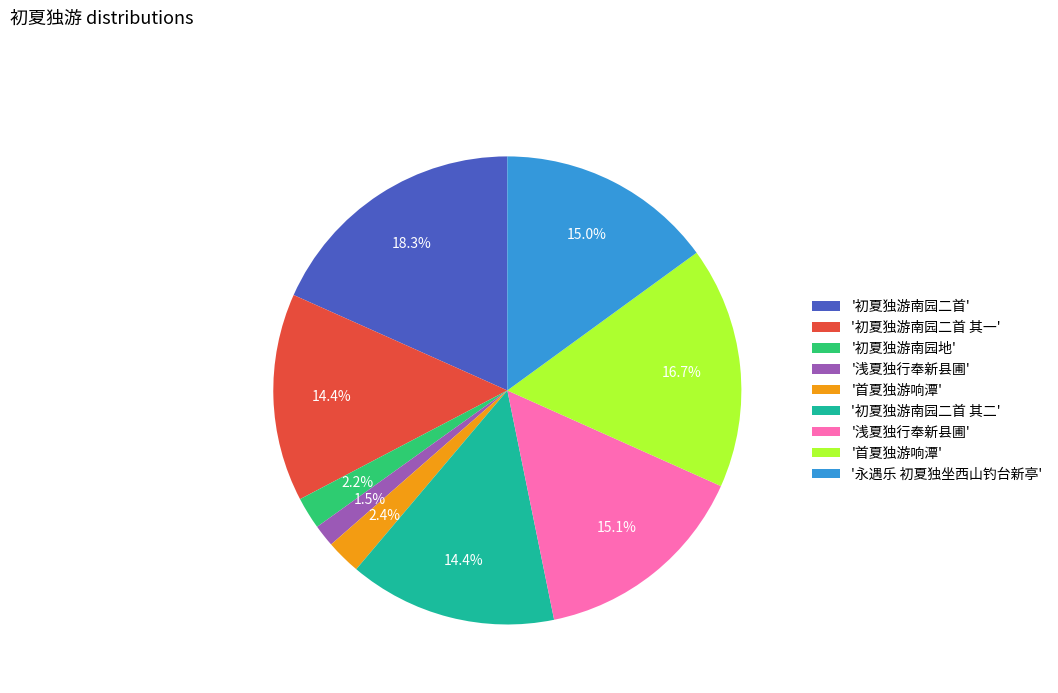

Does any single category account for the majority?

No